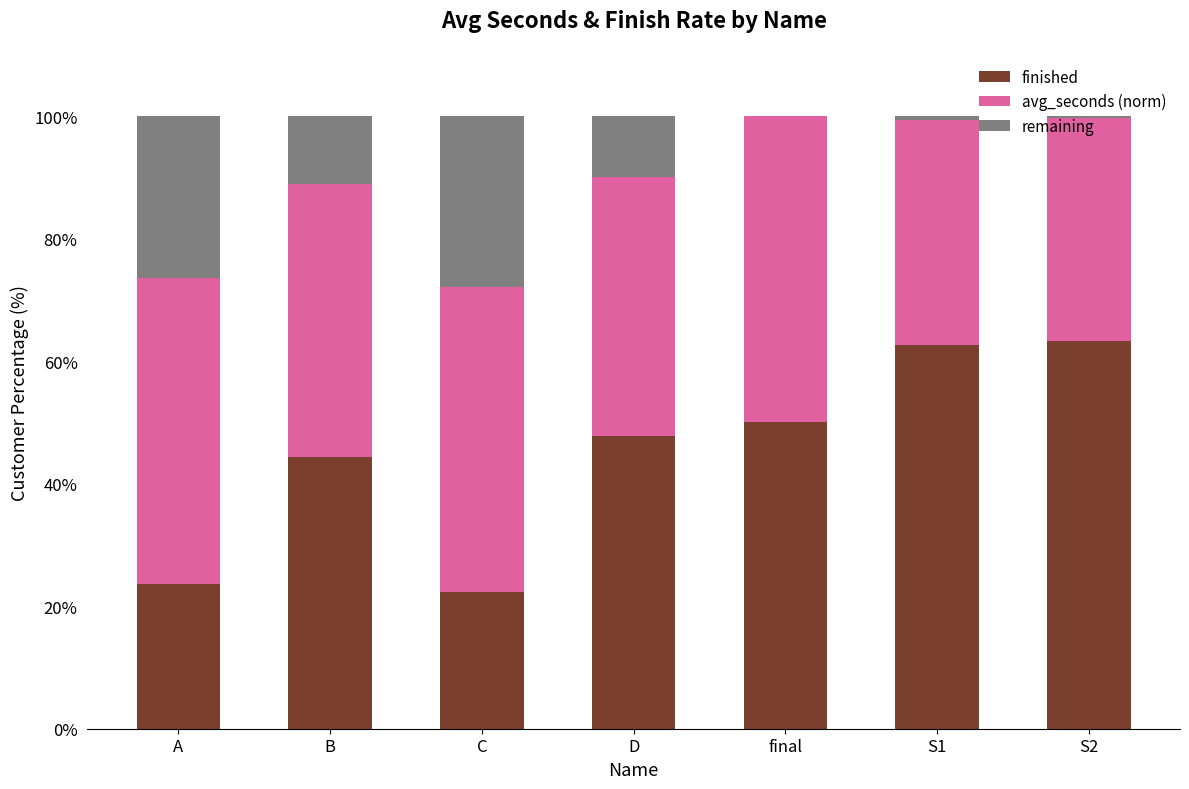

Read the finished value at C.

22.3